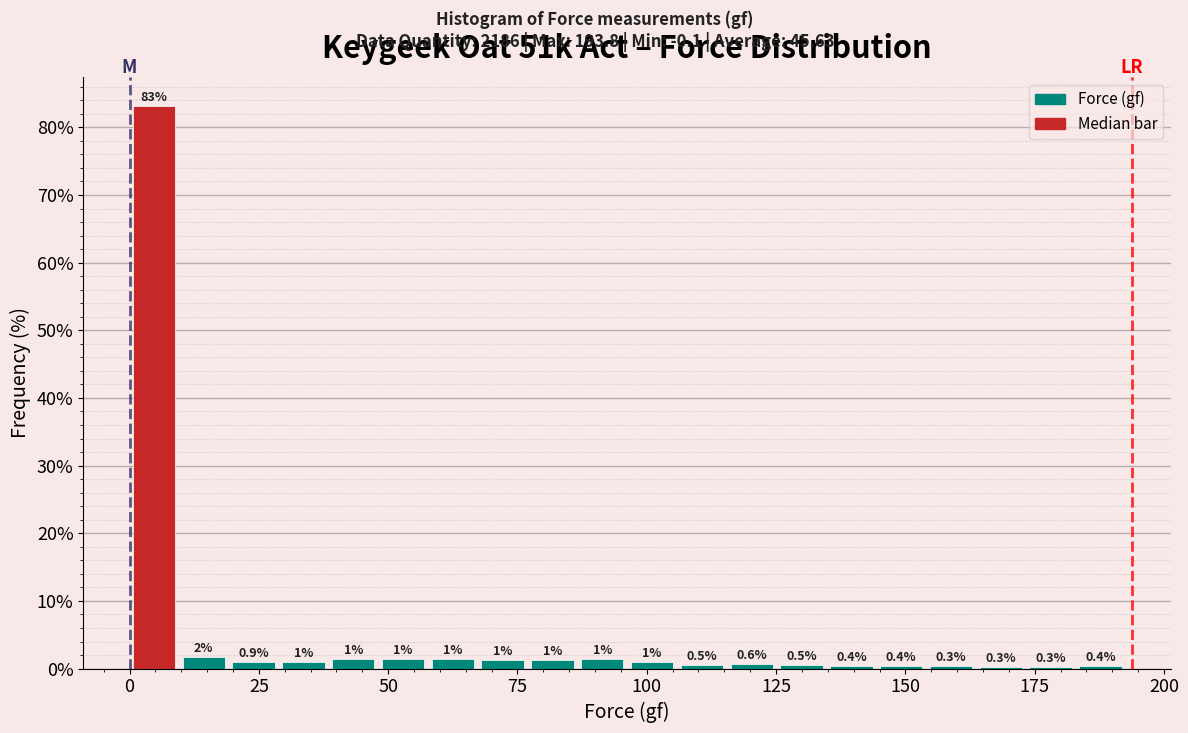

Read against the x-axis, roughly where is the centre of the tallest bar?

5